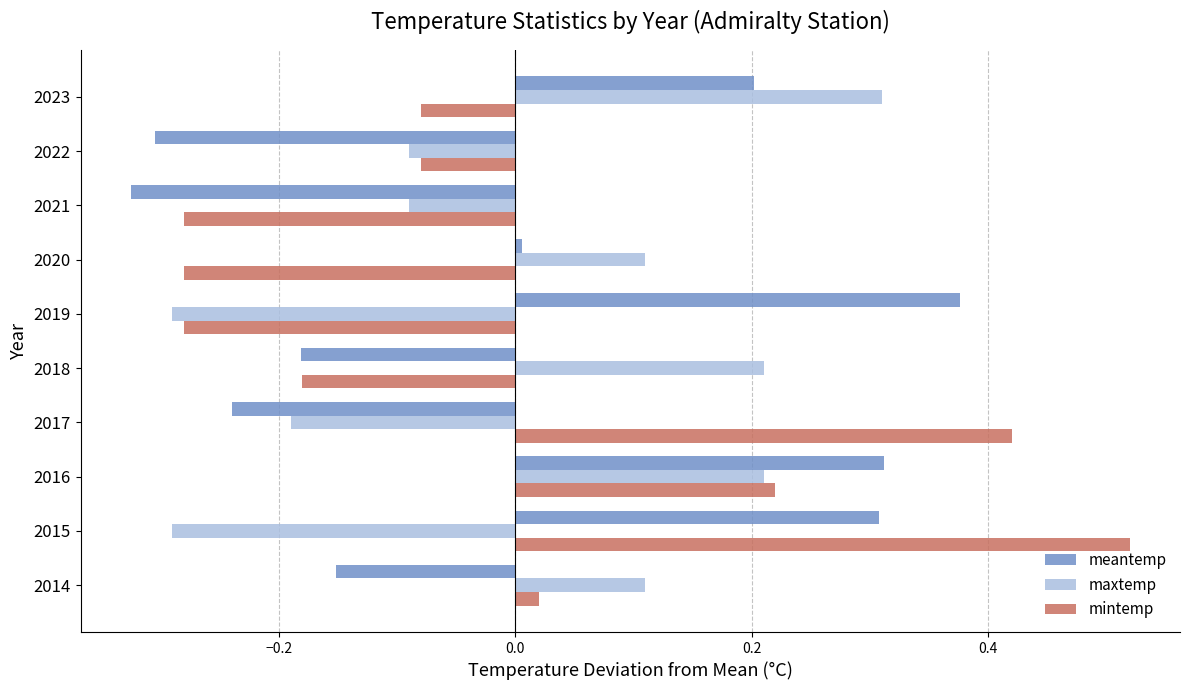

Which series has the widest spread of values?

mintemp